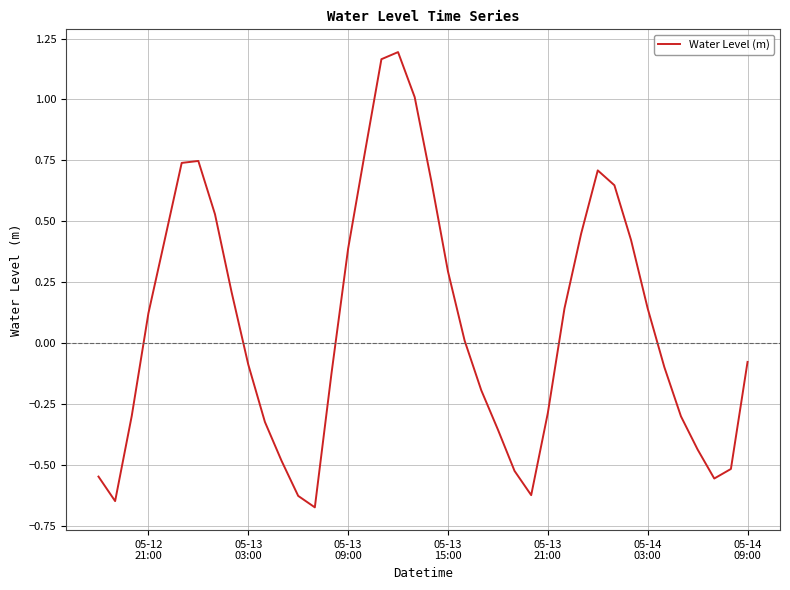

How many lines are shown in the chart?

1